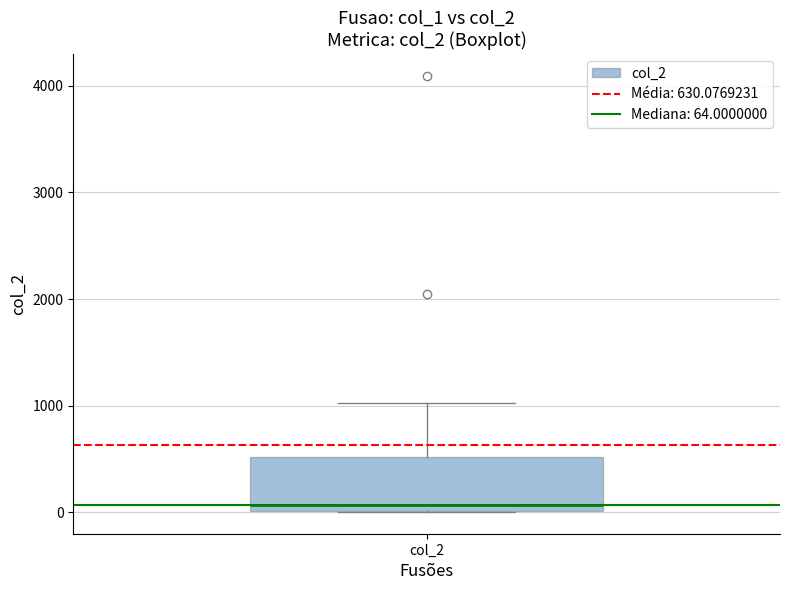

Where does the median line of the box for col_2 sit on the y-axis? The values are not printed on the chart, so give them approximately, as read against the axis.

100